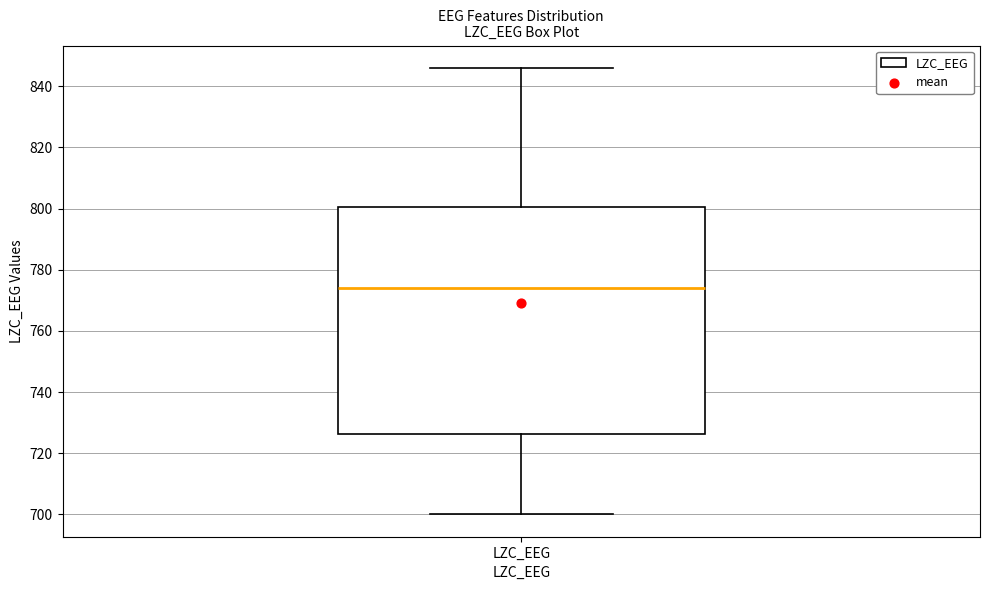

Read this box plot against the y-axis: the position of the median line, the range covered by the box, and the ends of both whiskers. The values are not printed on the chart, so give them approximately, as read against the axis.

median 774, box 726 to 800, whiskers 700 to 846